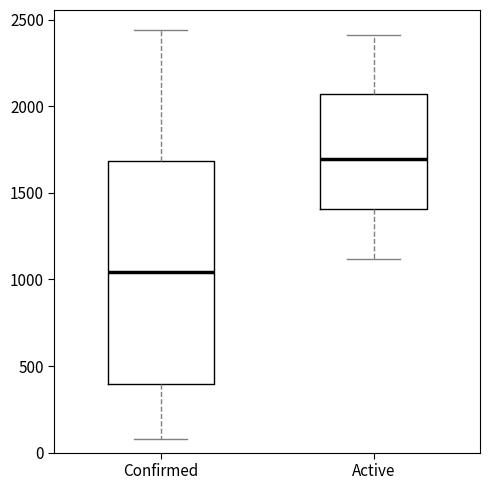

Reading left to right, transcribe this box plot: for each box, give where its median line is, the range the box spans, and where its two whiskers end, as read against the y-axis. The values are not printed on the chart, so give them approximately, as read against the axis.

Confirmed: median 1050, box 400 to 1700, whiskers 100 to 2450
Active: median 1700, box 1400 to 2050, whiskers 1100 to 2400